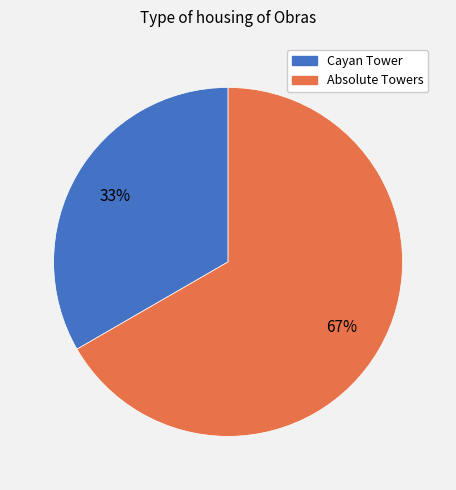

Combined, do Cayan Tower and Absolute Towers account for over 50%?

Yes